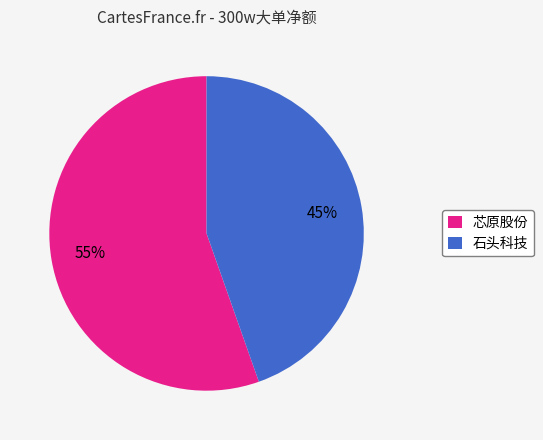

To the nearest percent, what is the average slice percentage?

50%